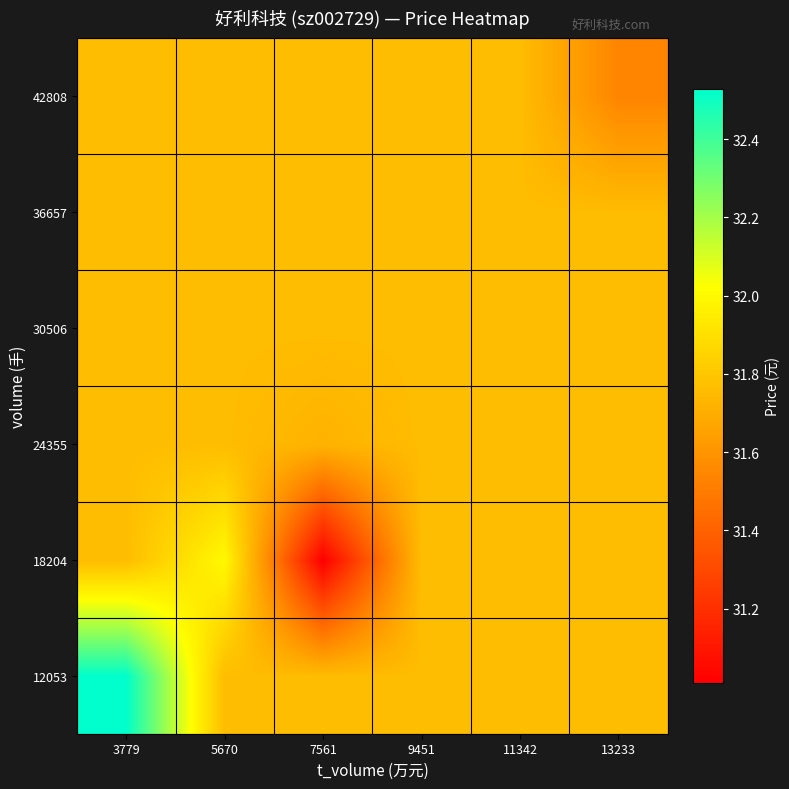

Reading left to right, what are all the values shown in this chart?

12053: 3779=32.5	5670=31.8	7561=31.8	9451=31.8	11342=31.8	13233=31.8
18204: 3779=31.8	5670=32.0	7561=31.0	9451=31.8	11342=31.8	13233=31.8
24355: 3779=31.8	5670=31.8	7561=31.7	9451=31.8	11342=31.8	13233=31.8
30506: 3779=31.8	5670=31.8	7561=31.8	9451=31.8	11342=31.8	13233=31.8
36657: 3779=31.8	5670=31.8	7561=31.8	9451=31.8	11342=31.8	13233=31.8
42808: 3779=31.8	5670=31.8	7561=31.8	9451=31.8	11342=31.8	13233=31.5